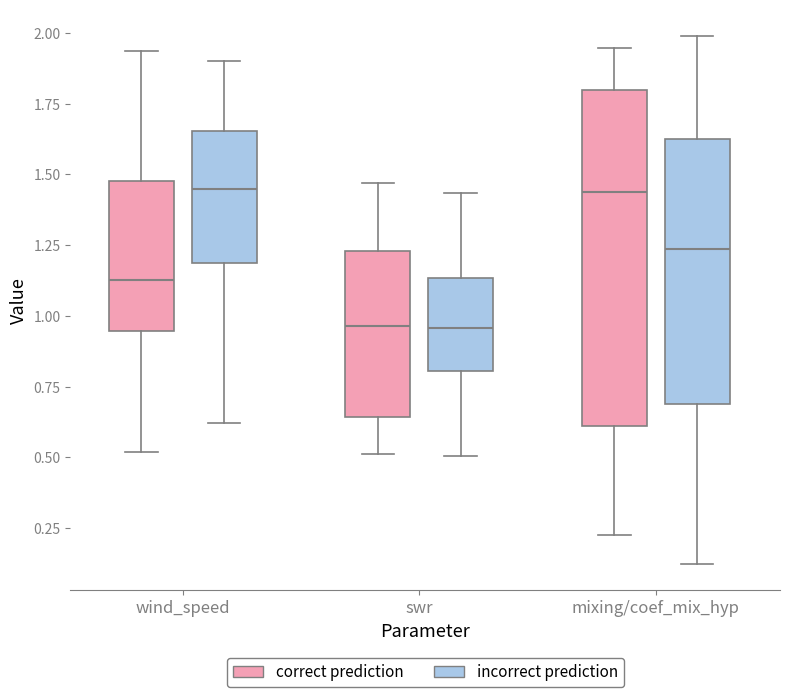

Reading left to right, read every box against the y-axis: the position of its median line, the range the box covers, and the ends of its whiskers. The values are not printed on the chart, so give them approximately, as read against the axis.

wind_speed (correct prediction): median 1.15, box 0.95 to 1.50, whiskers 0.50 to 1.95
wind_speed (incorrect prediction): median 1.45, box 1.20 to 1.65, whiskers 0.60 to 1.90
swr (correct prediction): median 0.95, box 0.65 to 1.25, whiskers 0.50 to 1.45
swr (incorrect prediction): median 0.95, box 0.80 to 1.15, whiskers 0.50 to 1.45
mixing/coef_mix_hyp (correct prediction): median 1.45, box 0.60 to 1.80, whiskers 0.25 to 1.95
mixing/coef_mix_hyp (incorrect prediction): median 1.25, box 0.70 to 1.65, whiskers 0.10 to 2.00